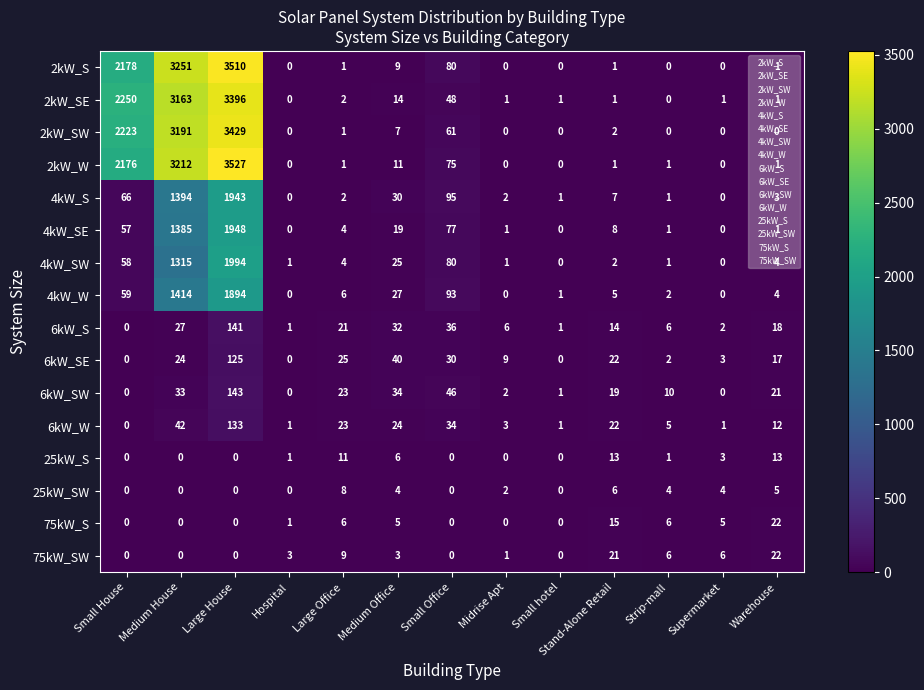

What is the difference between the maximum and minimum values in the 25kW_S series?

13